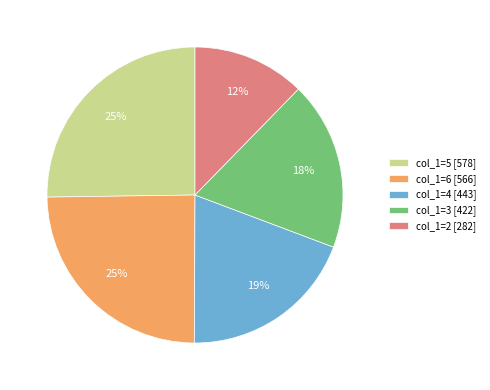

What percentage is the col_1=2 [282] slice, to the nearest percent?

12%